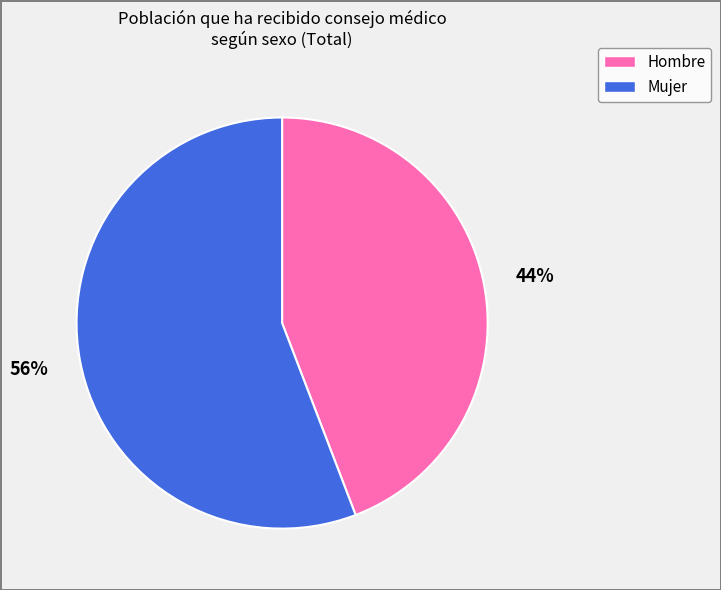

Which slice represents more than half of the pie?

Mujer